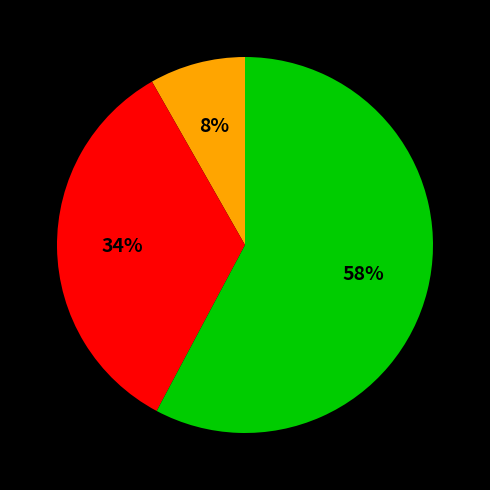

To the nearest percent, what is the difference between the largest and smallest slice percentages?

50%